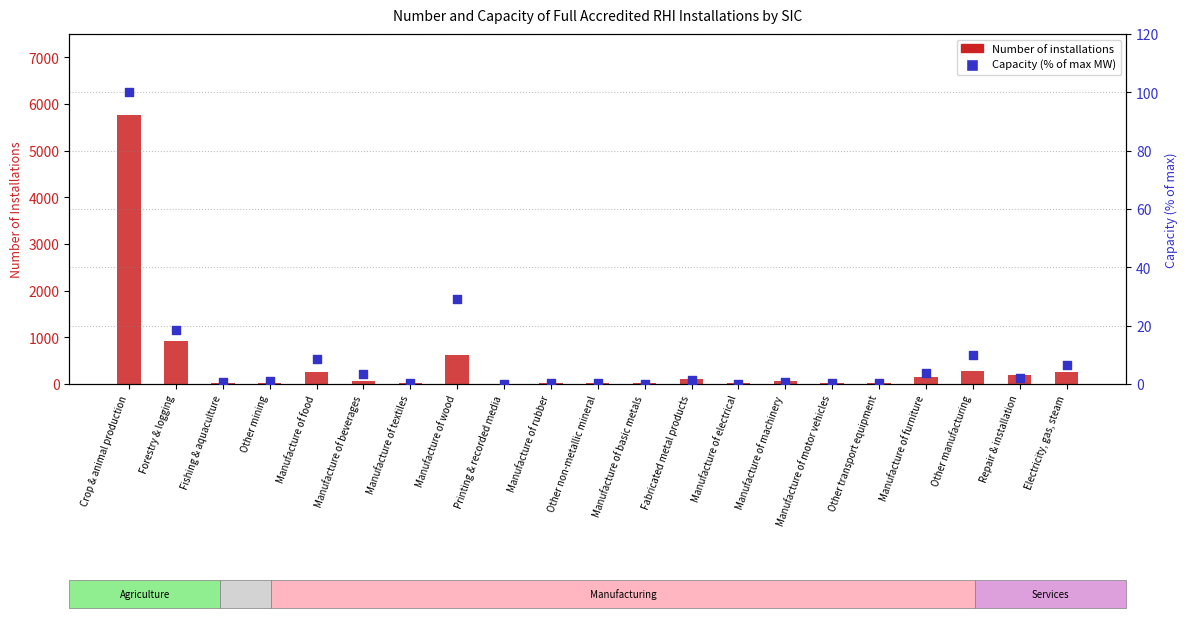

Which series contains the lowest Y value?

Capacity (% of max MW)